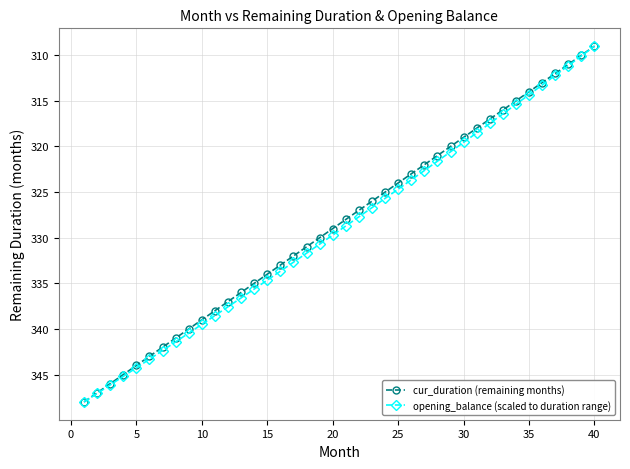

True or false: opening_balance (scaled to duration range) has more than 1 points higher than both neighbors.

False